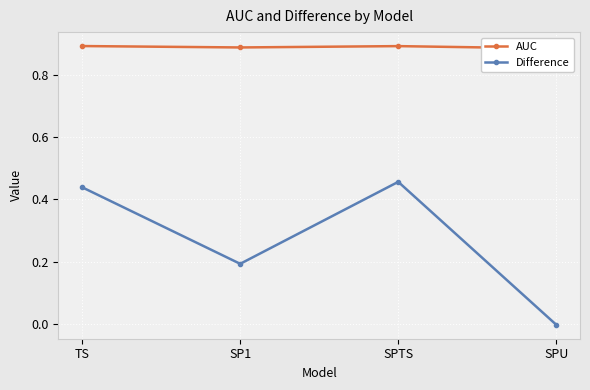

At which category does AUC reach its first local peak?

SPTS